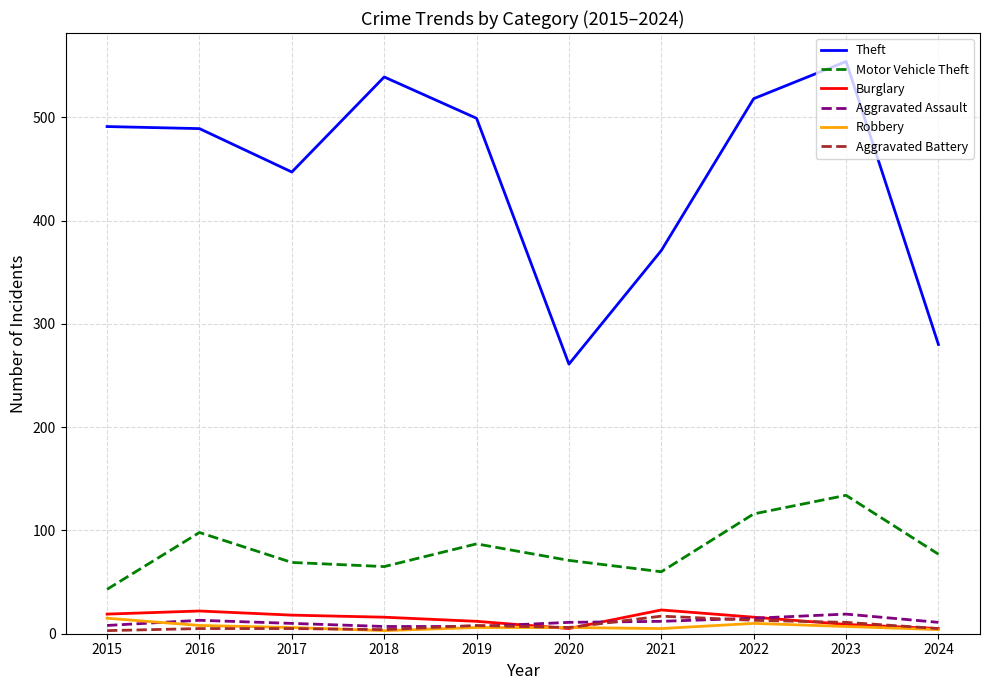

Does the chart display data point markers on the line(s)?

No